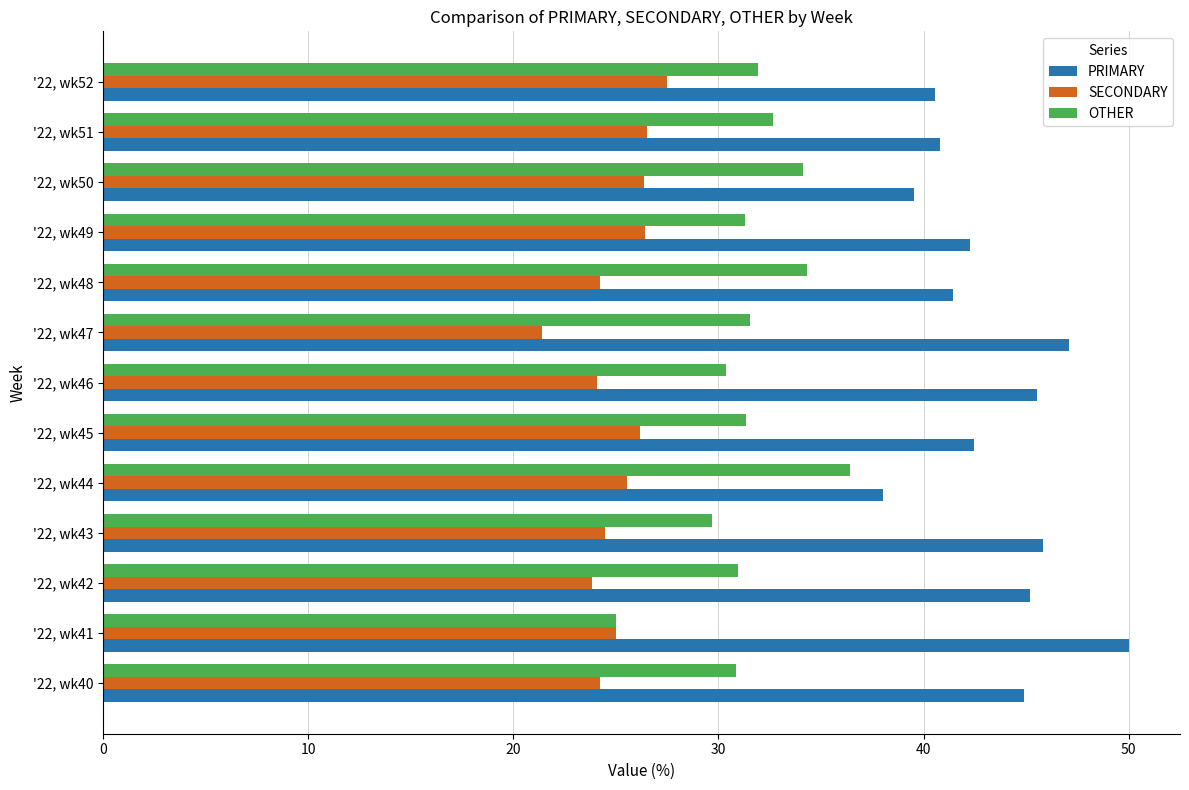

What is the total value across all series at '22, wk40?

100.0